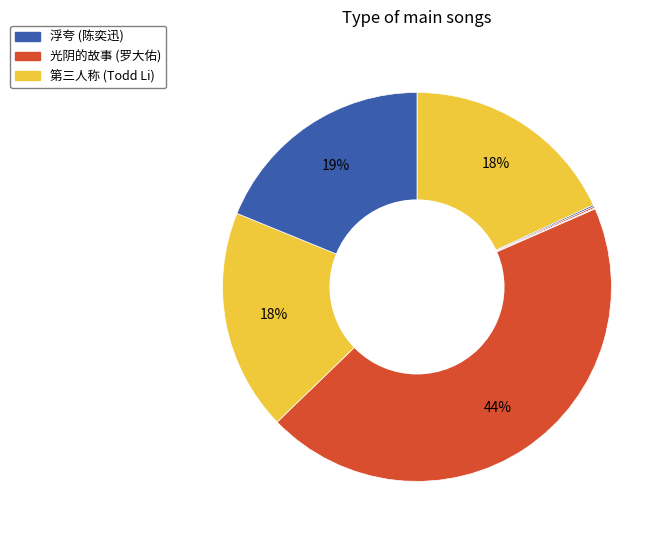

Count the number of slices in the pie.

10